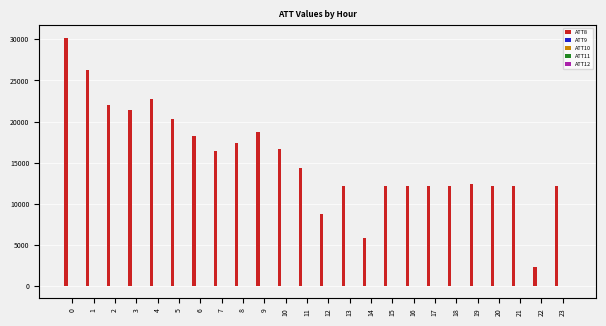

Which series has the largest total across all categories?

ATT8